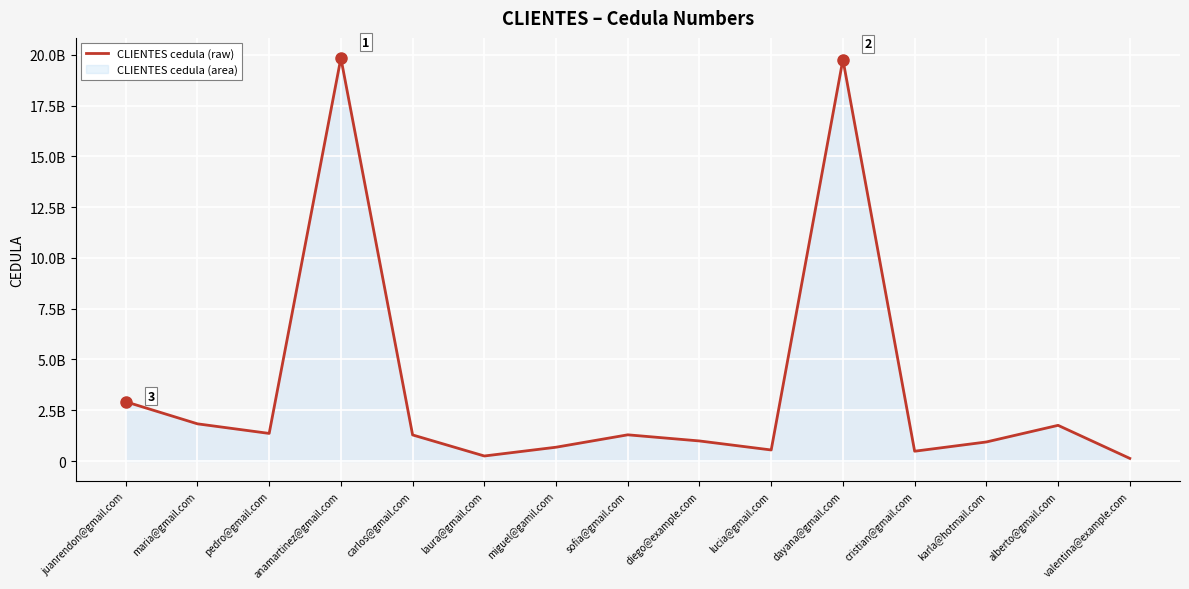

Reading left to right, what are all the values shown in this chart?

2917267192	1830137642	1357924682	19837173234	1283774913	246801357	678901234	1289361449	987012345	543210987	19764986767	481739128	937194719	1755866823	128351831